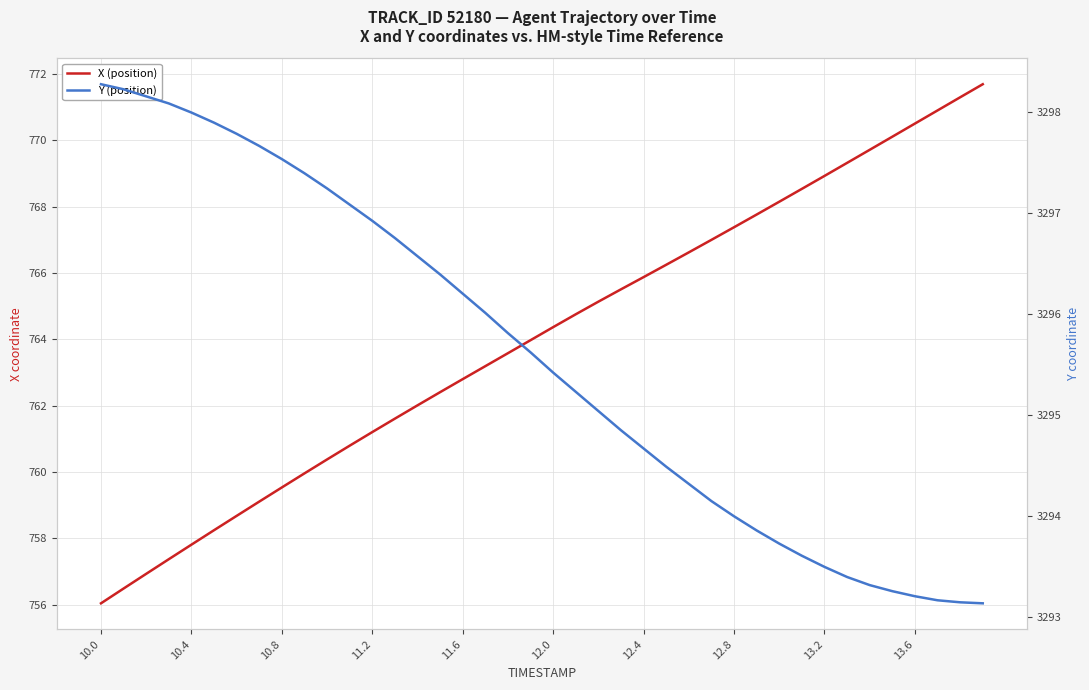

True or false: X (position) and Y (position) intersect in this chart.

False